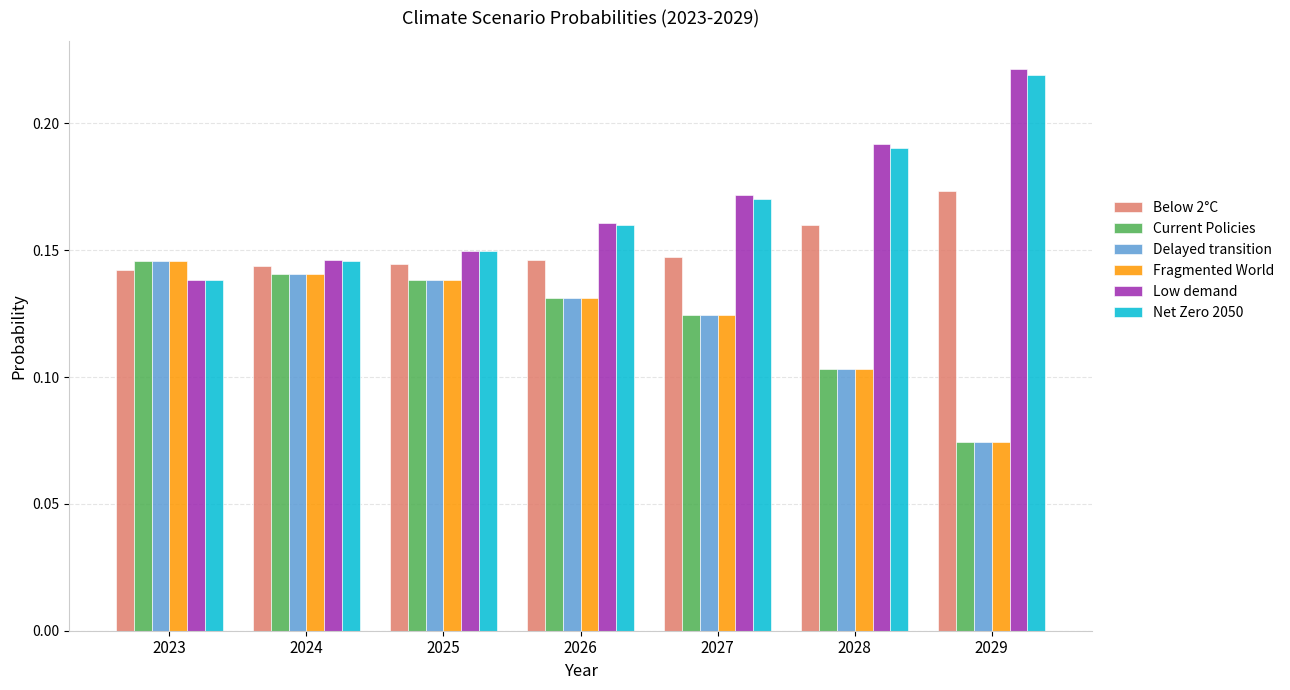

How many bars are there in each group?

6